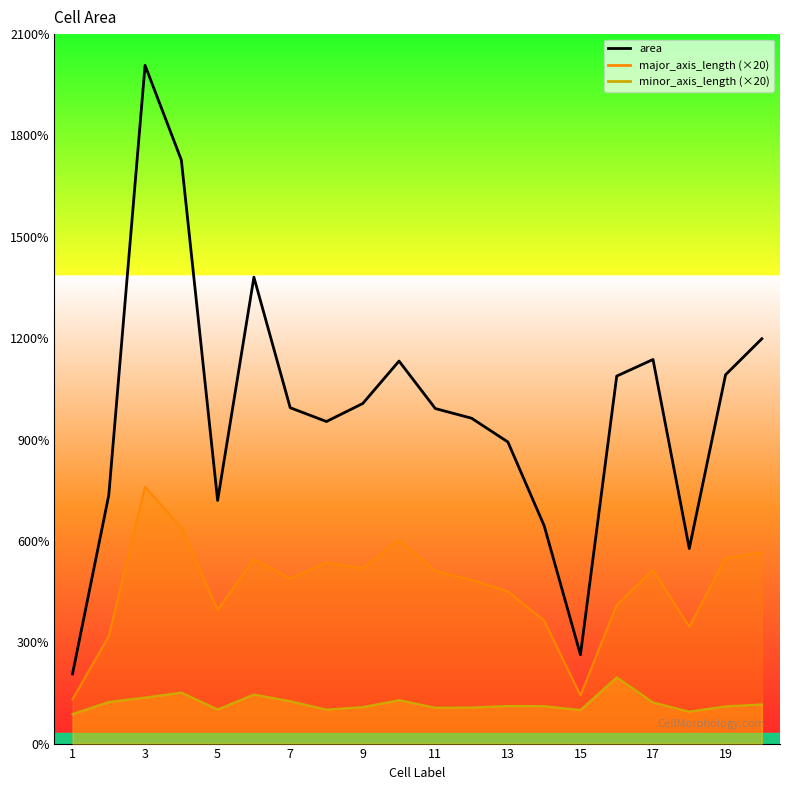

True or false: the data shows 15270 at 9.

False